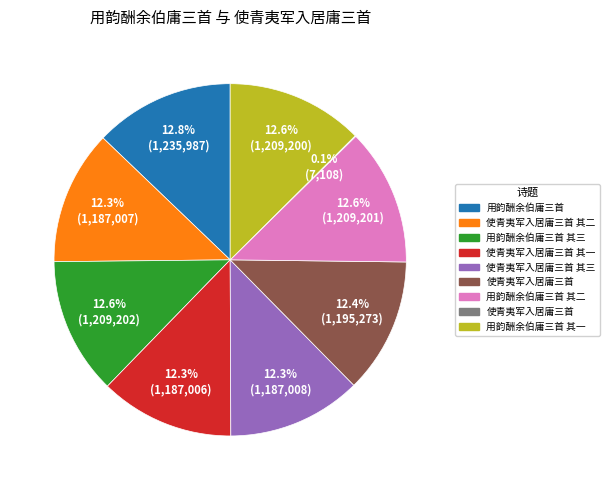

Is there a majority slice in this chart?

No